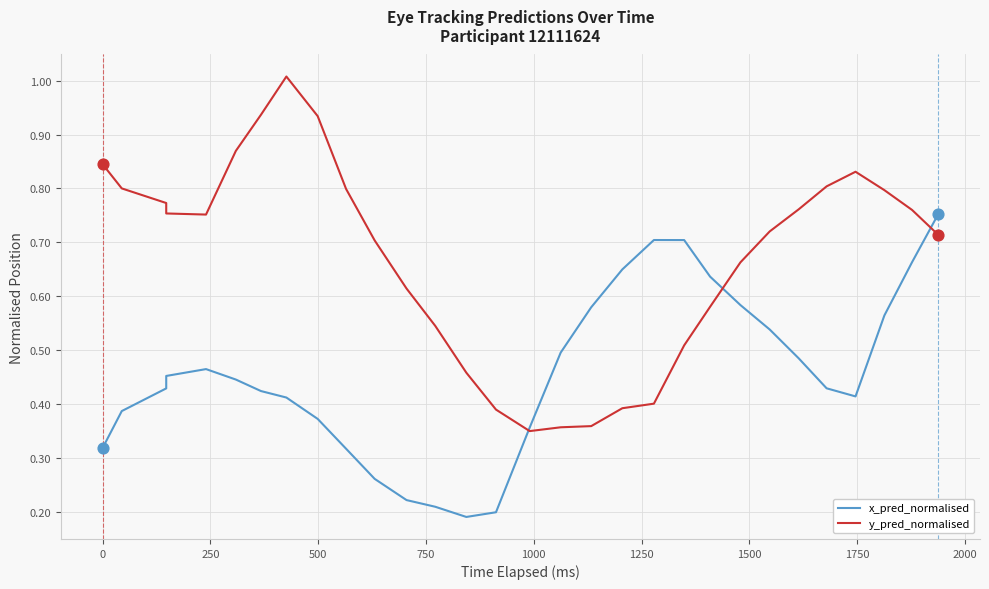

Which series has the widest spread of Y values?

y_pred_normalised